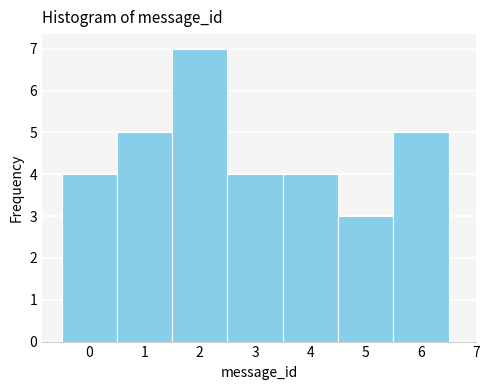

Reading left to right, list every bar in this chart as the range it spans on the x-axis followed by its height. The values are not printed on the chart, so give them approximately, as read against the axis.

-0.5 to 0.5: 4
0.5 to 1.5: 5
1.5 to 2.5: 7
2.5 to 3.5: 4
3.5 to 4.5: 4
4.5 to 5.5: 3
5.5 to 6.5: 5